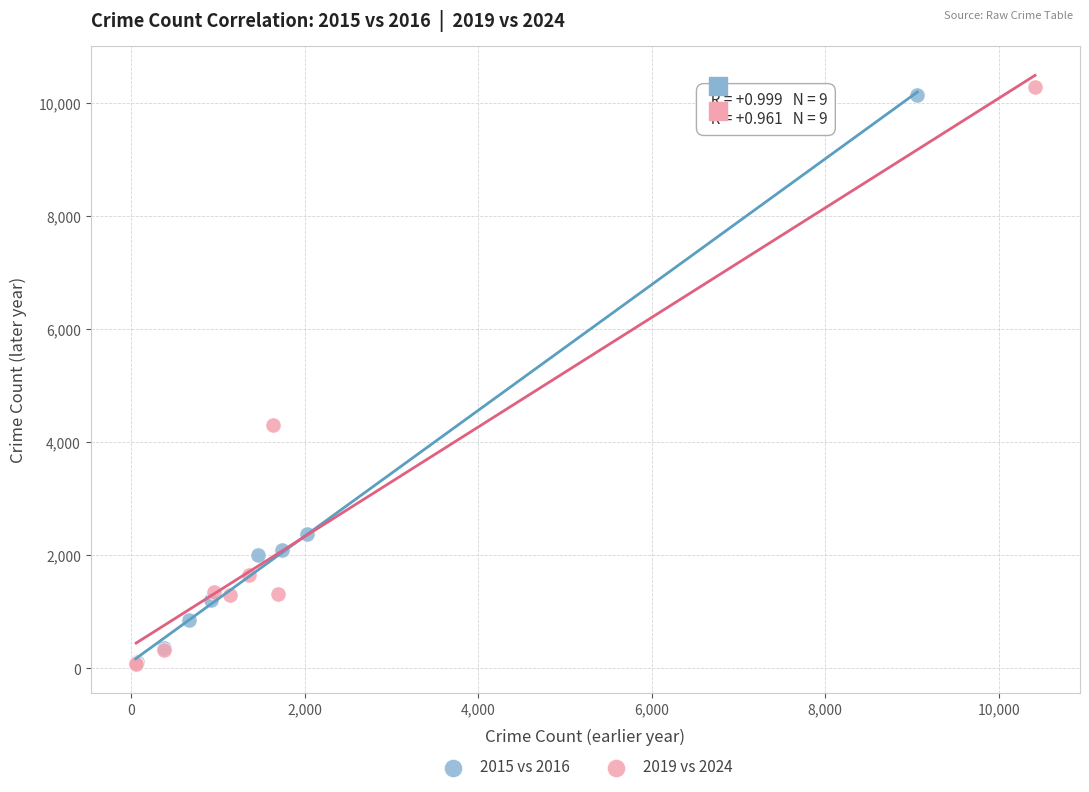

Which series has the largest Y range (max minus min)?

2019 vs 2024